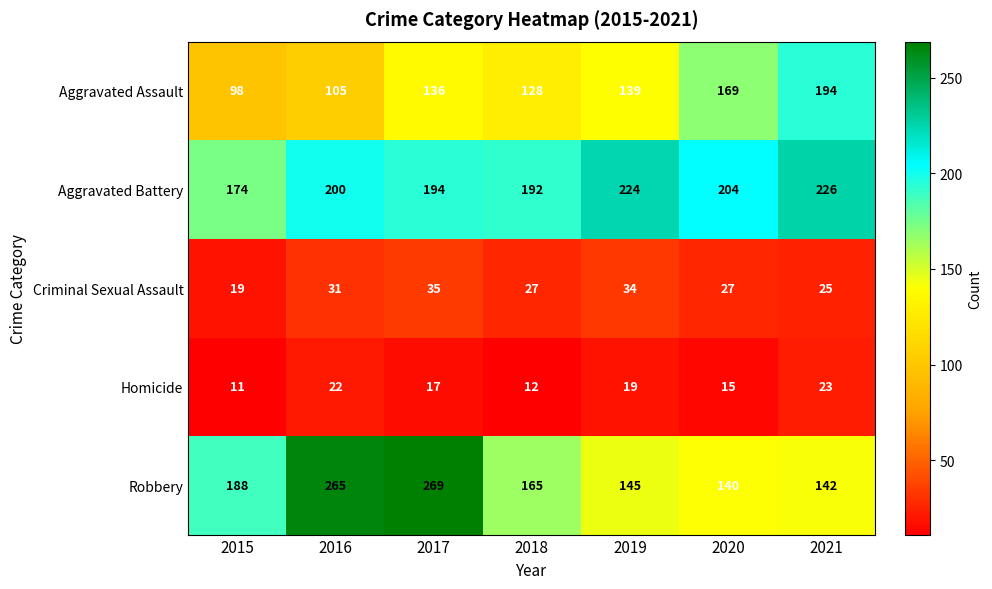

How many distinct data groups are displayed?

5